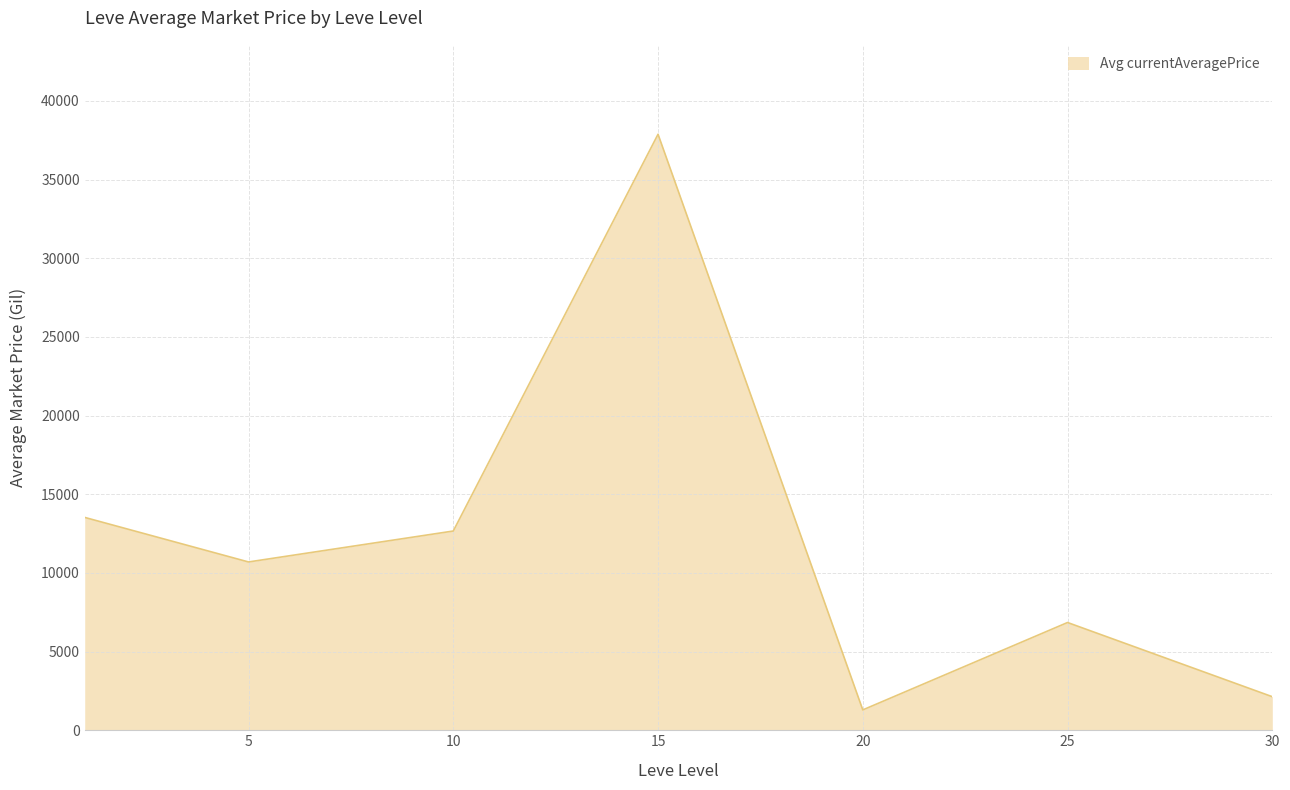

What is the minimum value shown in the chart?

1293.4